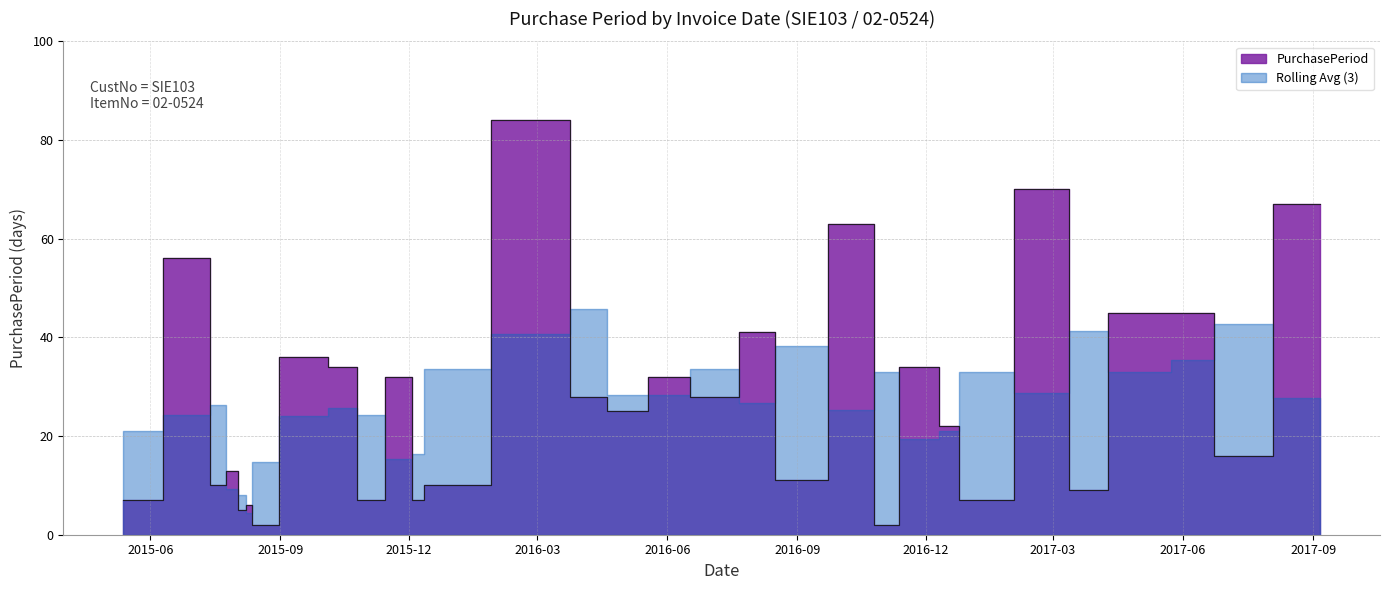

What is the ratio of the value at 2016-11-29 to the value at 2016-03-10?

0.4